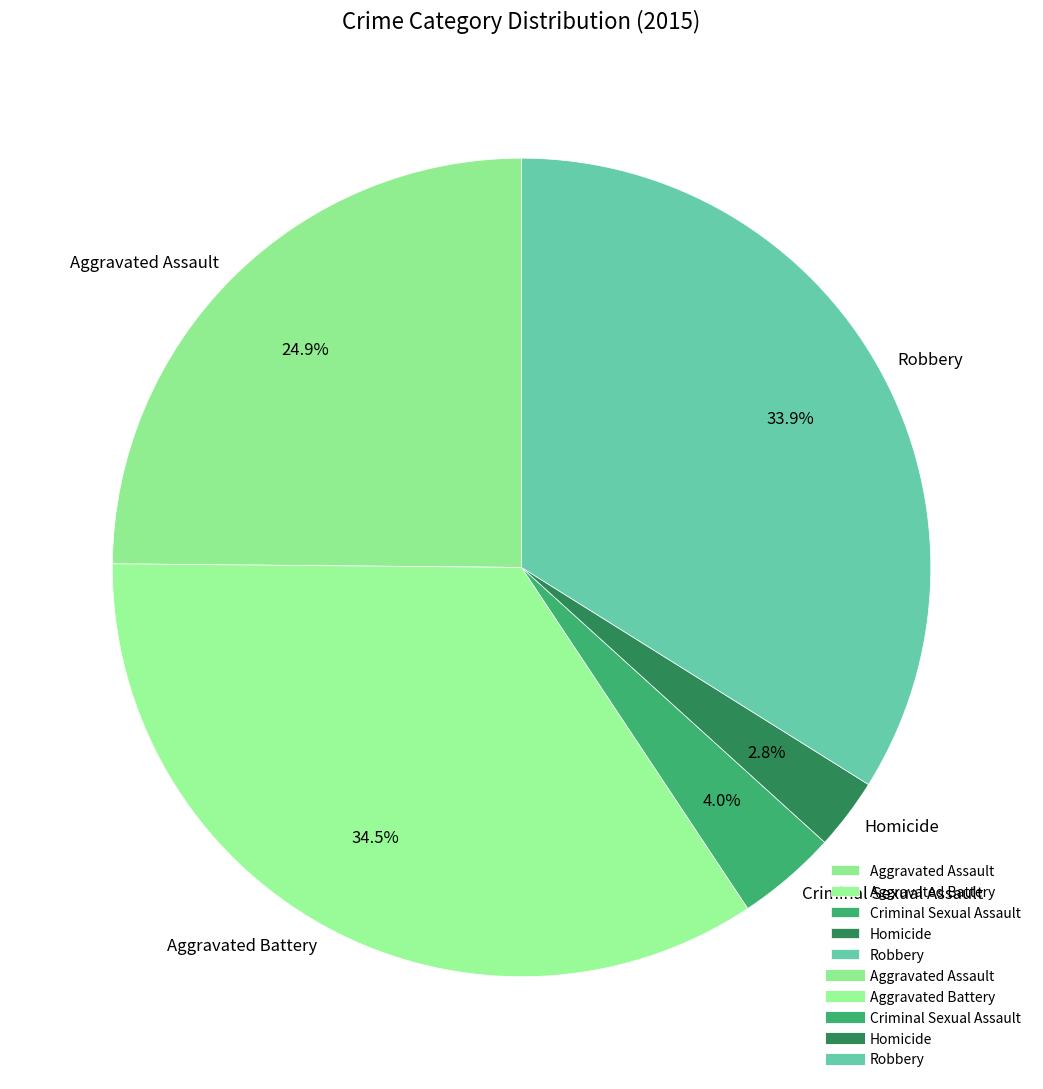

To the nearest percent, what portion does Aggravated Assault represent?

25%